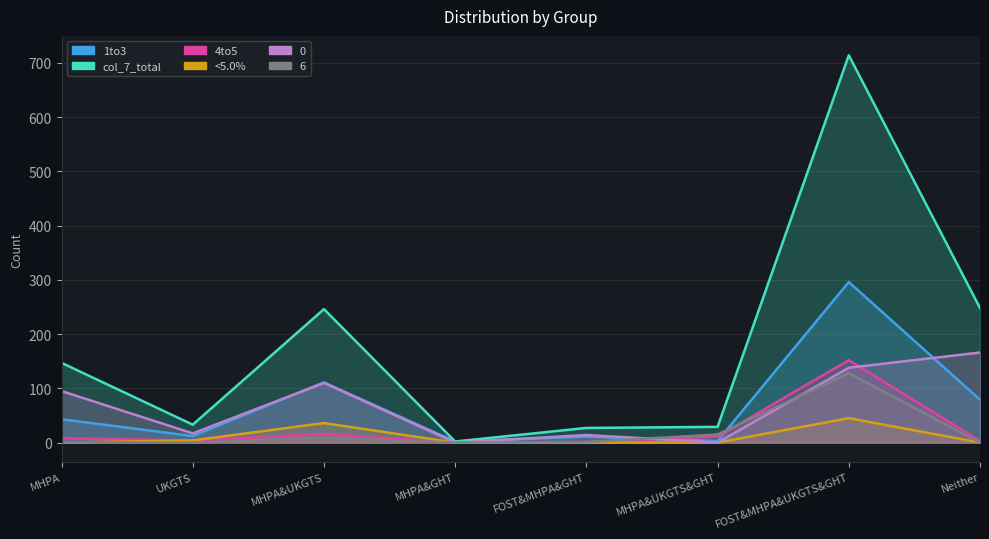

The value of 4to5 at MHPA&GHT is 0. True or false?

True